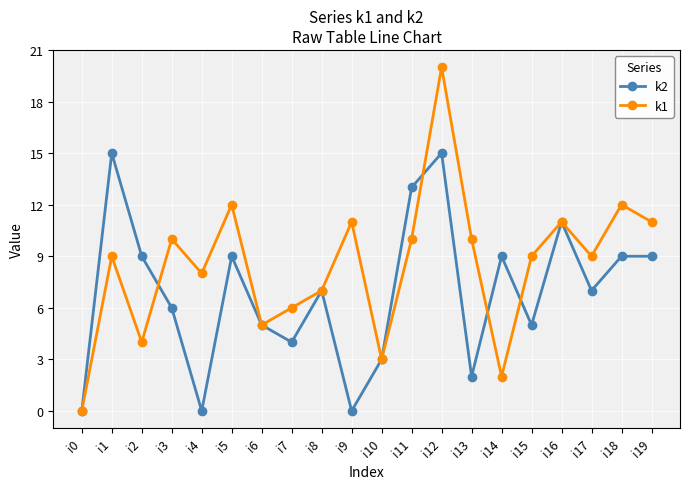

The value of k2 at i8 is 10. True or false?

False